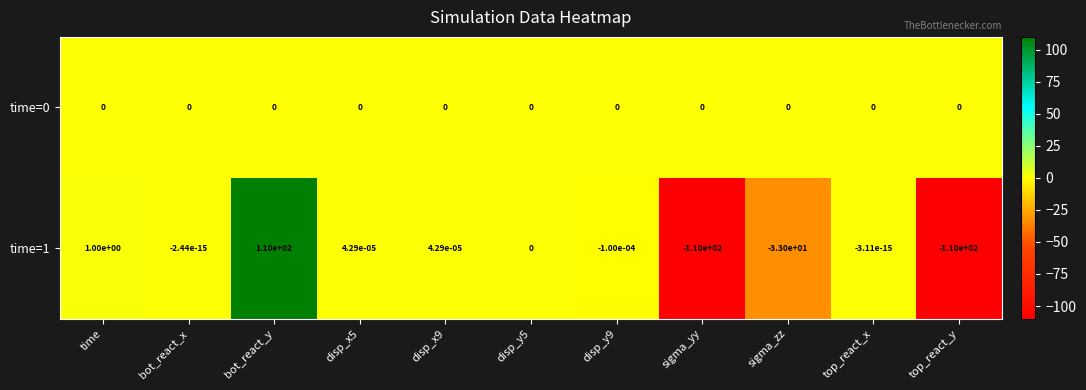

Where does the time=1 series first go above 0?

time